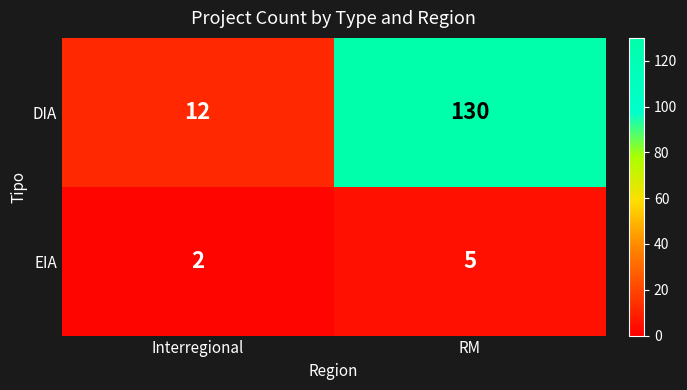

What is the difference between the highest and lowest values at RM?

125